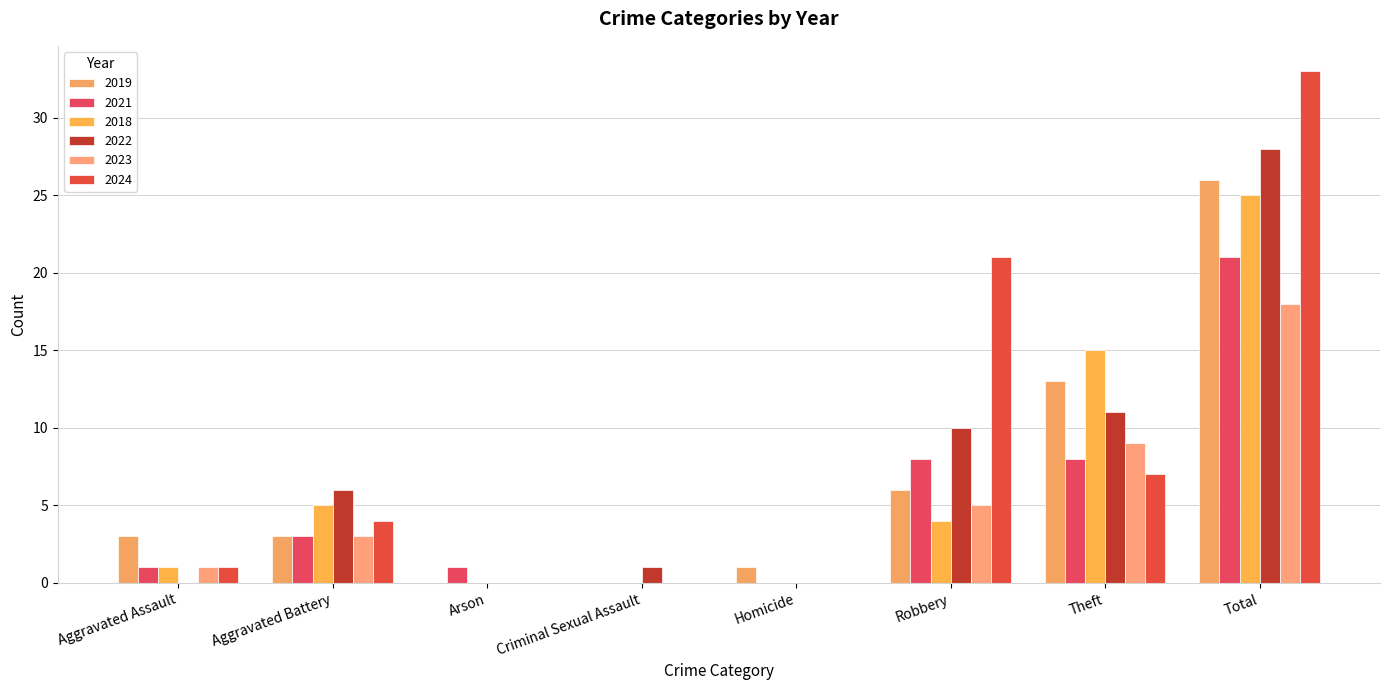

List the series in order of their peak value, highest first.

2024, 2022, 2019, 2018, 2021, 2023